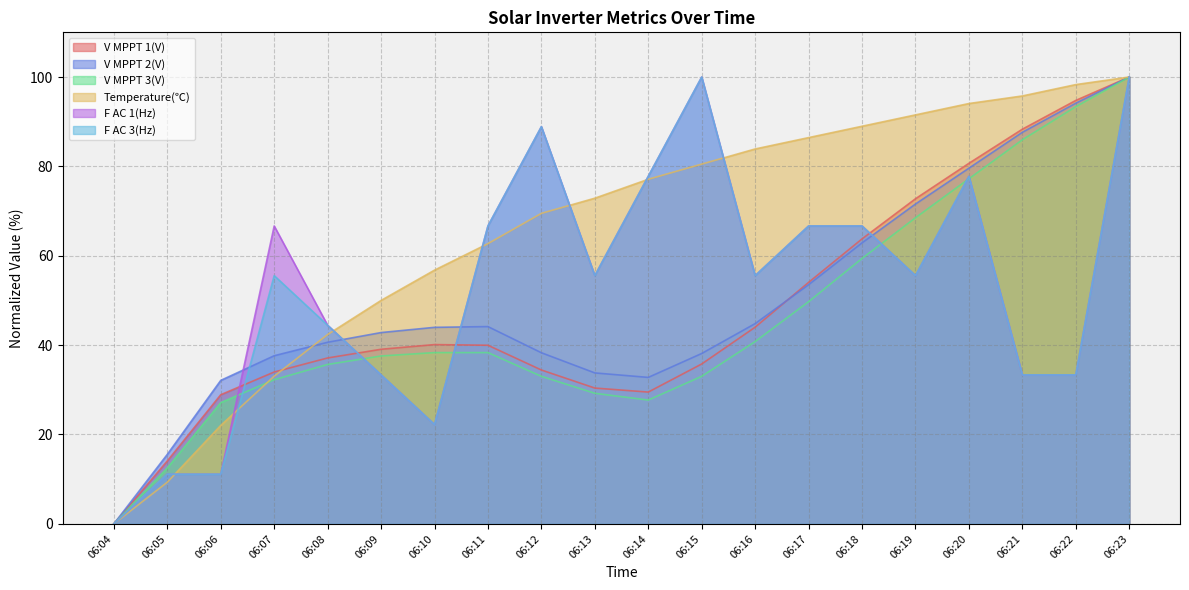

True or false: Temperature(℃) has more than 2 points higher than both neighbors.

False